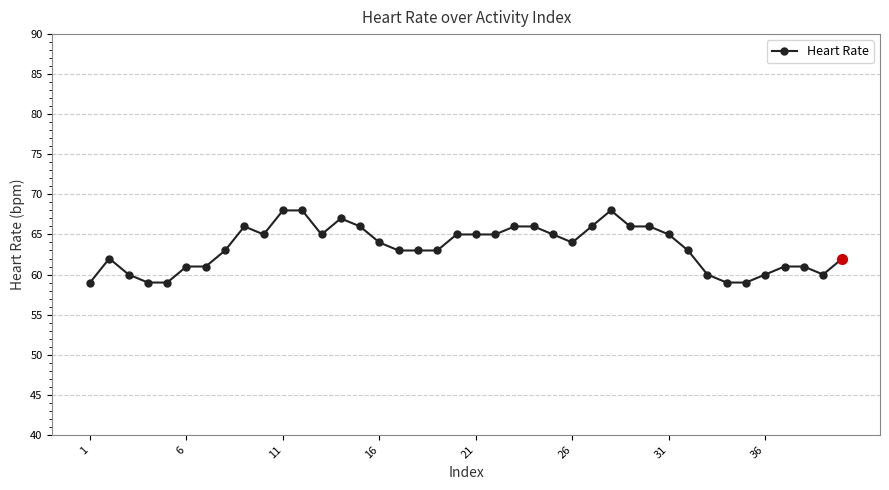

What is the difference between the maximum and minimum values?

9